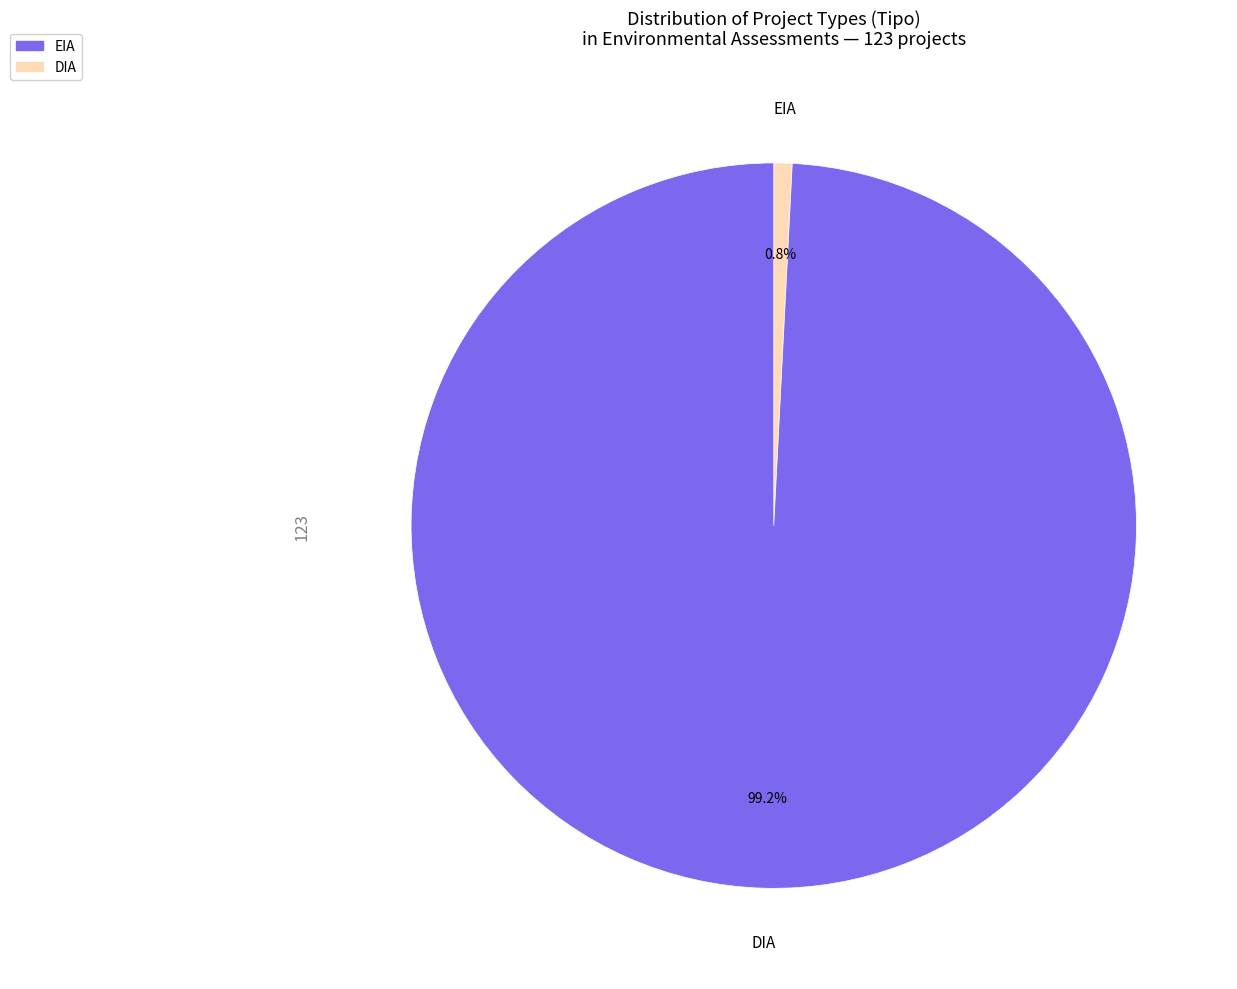

True or false: EIA accounts for 11% of the total.

False